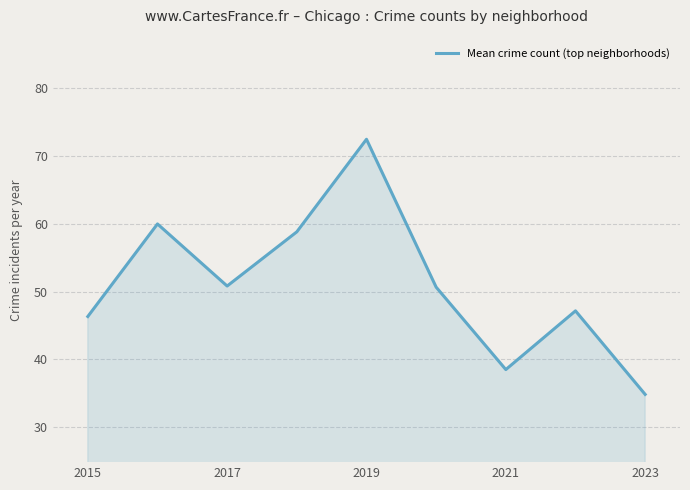

How many values are below 50?

4